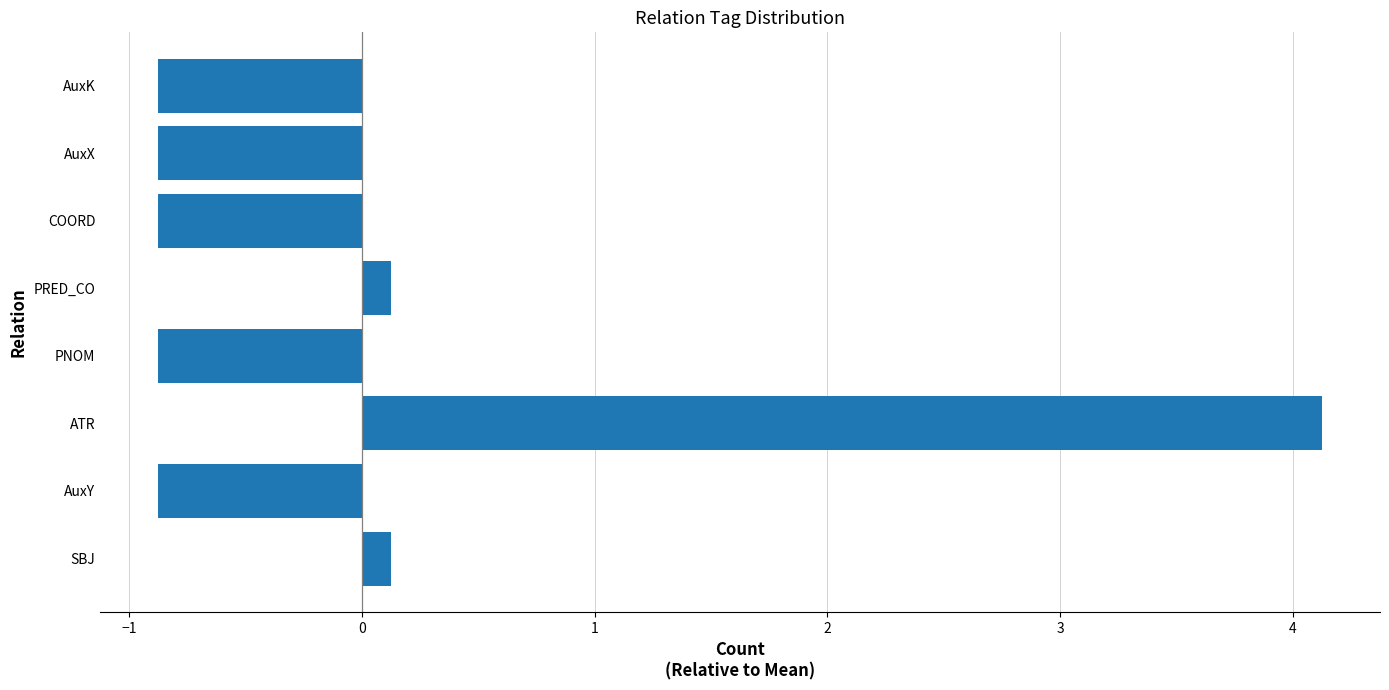

Reading bottom to top, transcribe all the data shown in this chart.

0.1	-0.9	4.1	-0.9	0.1	-0.9	-0.9	-0.9